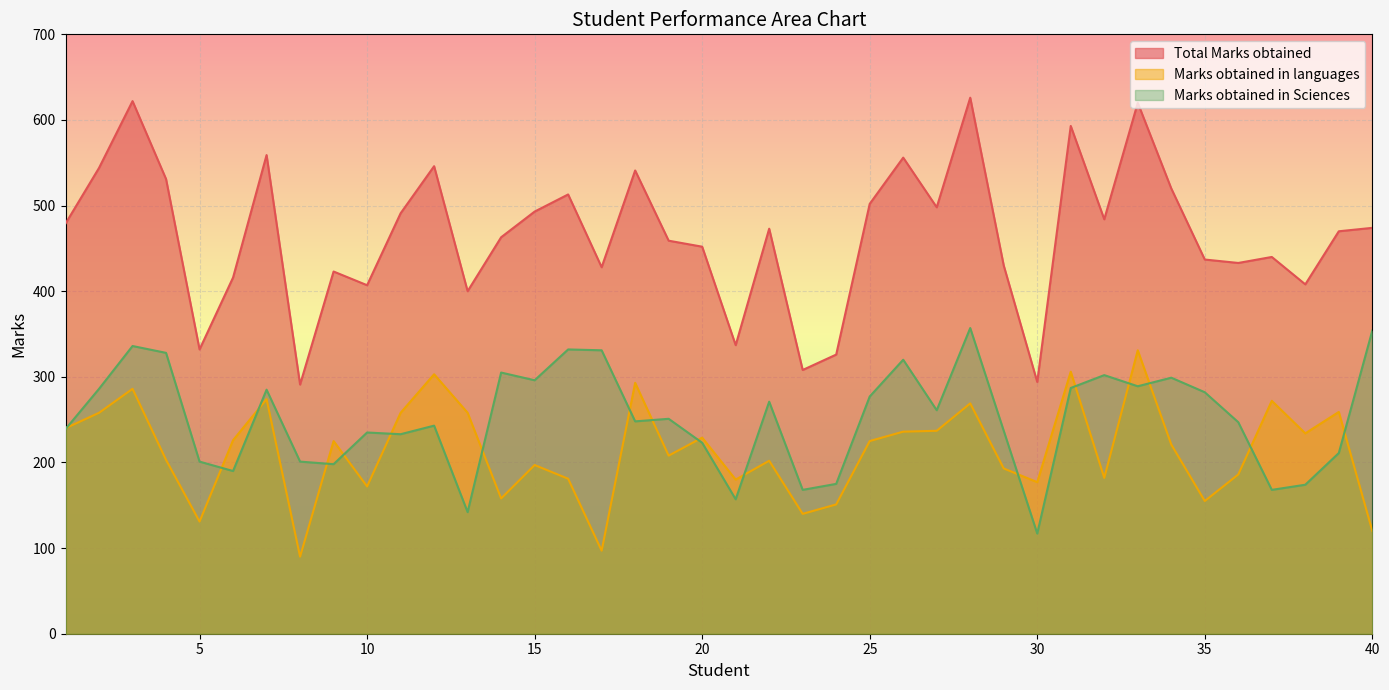

List the series in order of their peak value, highest first.

Total Marks obtained, Marks obtained in Sciences, Marks obtained in languages